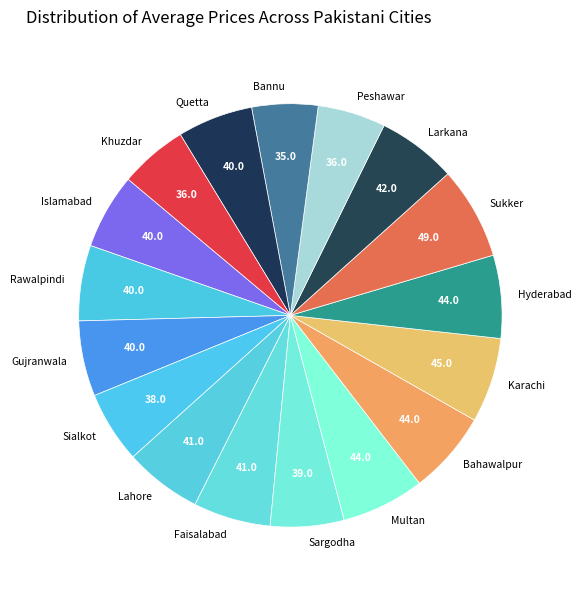

Combined, do Sargodha and Sukker account for over 50%?

No